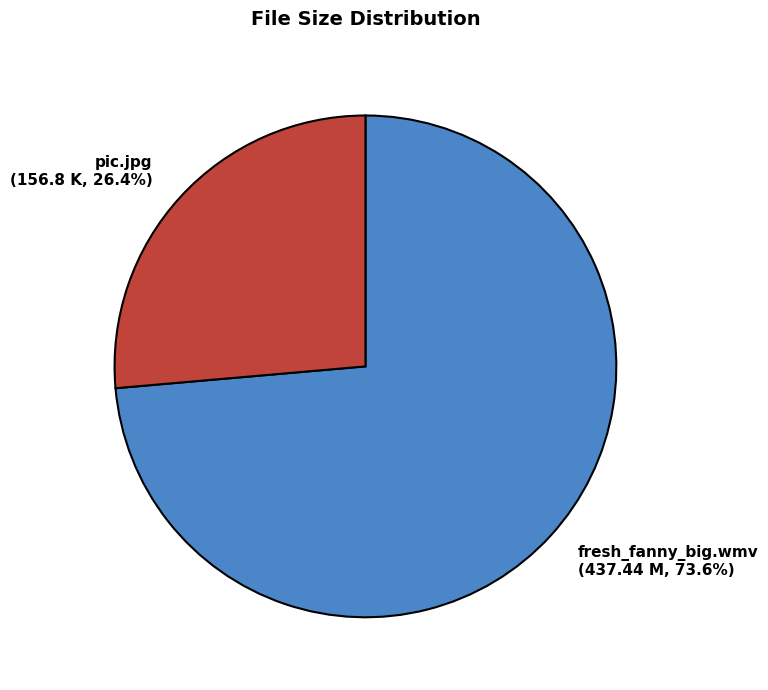

Is there a majority slice in this chart?

Yes